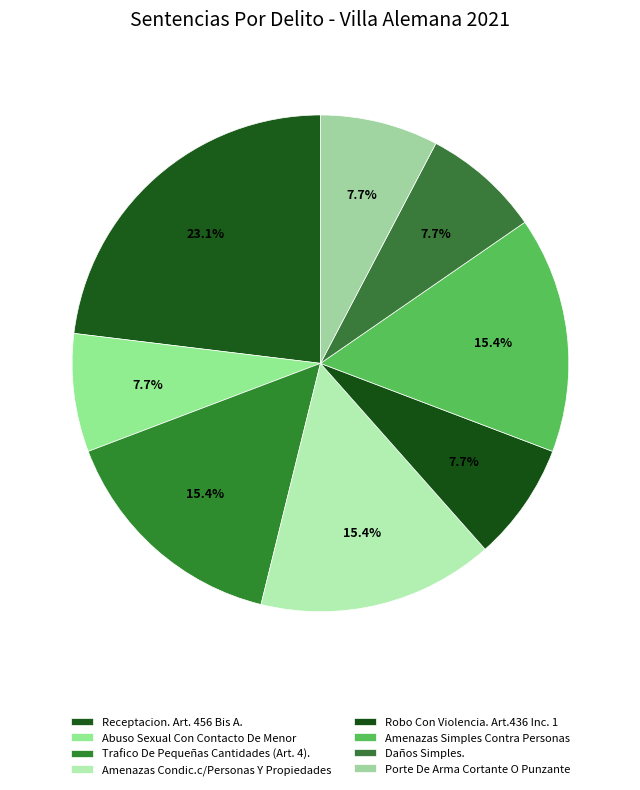

How many slices are in this pie chart?

8